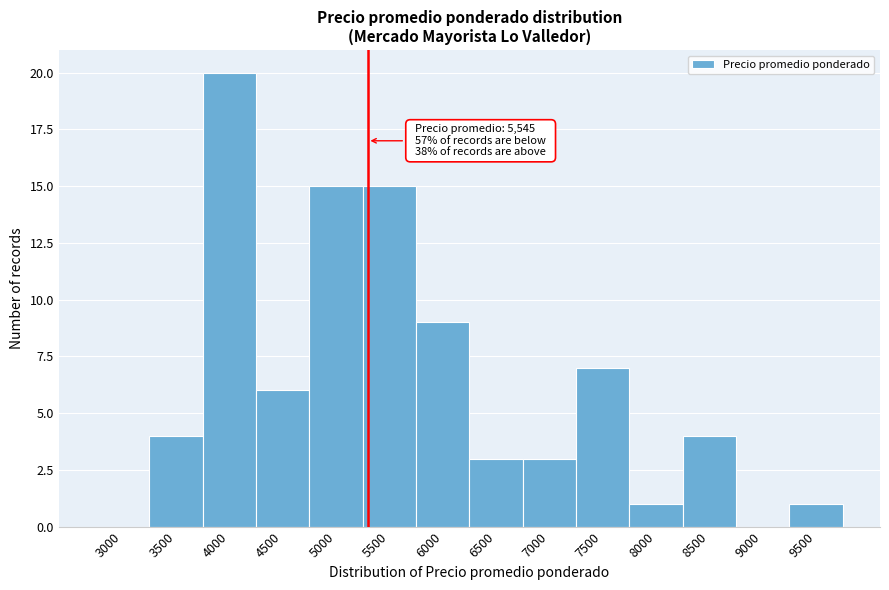

Reading left to right, extract all data points from this chart.

3000=0	3500=4	4000=20	4500=6	5000=15	5500=15	6000=9	6500=3	7000=3	7500=7	8000=1	8500=4	9000=0	9500=1